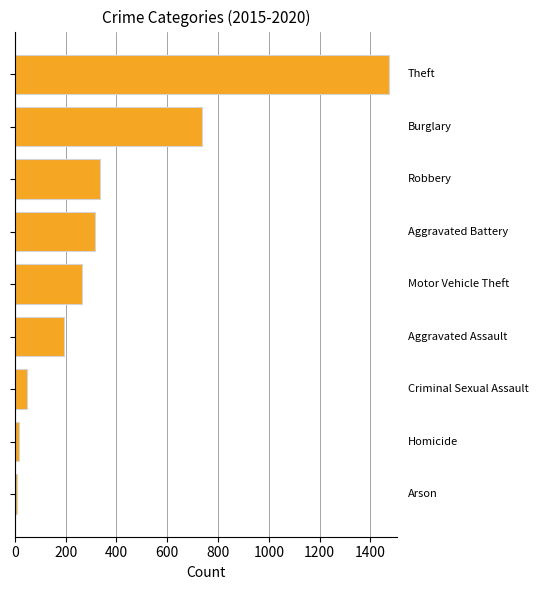

What is the maximum value shown in the chart?

1474